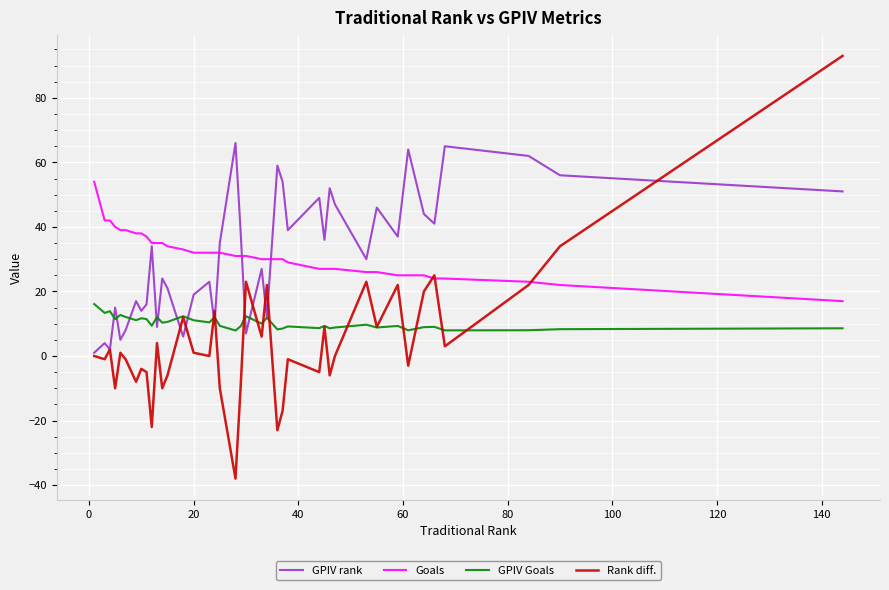

What is the sum of all Goals values?

1256.0